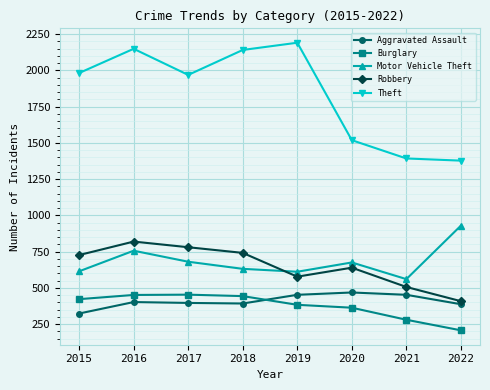

How many values in the Motor Vehicle Theft series are below 675?

4